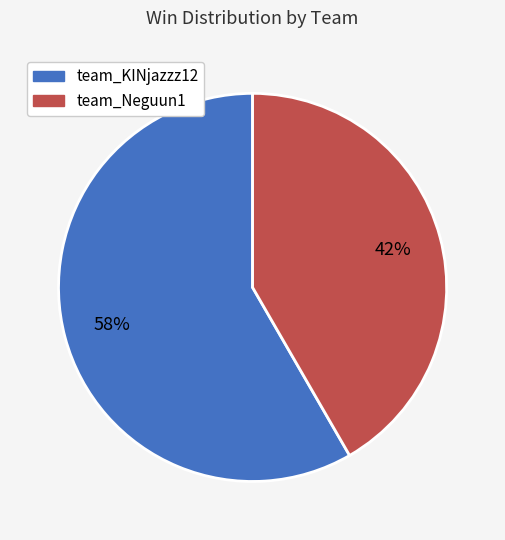

Which slice represents more than half of the pie?

team_KINjazzz12